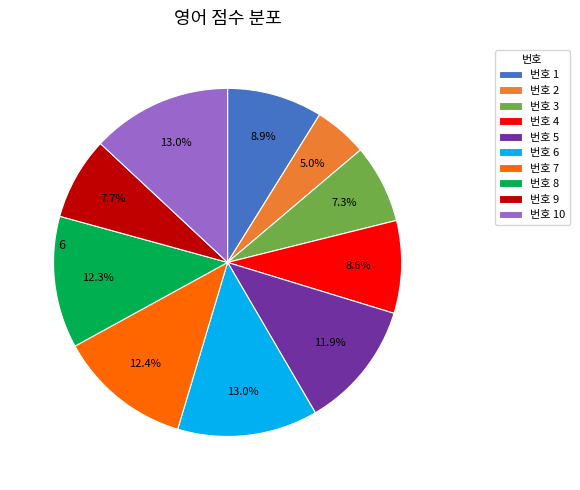

What is the total percentage of 번호 9 and 번호 3?

15.0%